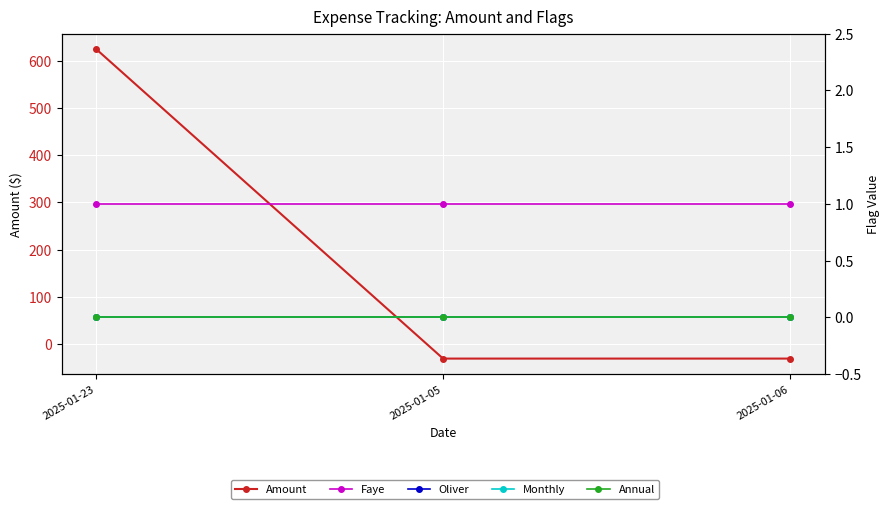

Which category has the highest value across all series?

2025-01-23